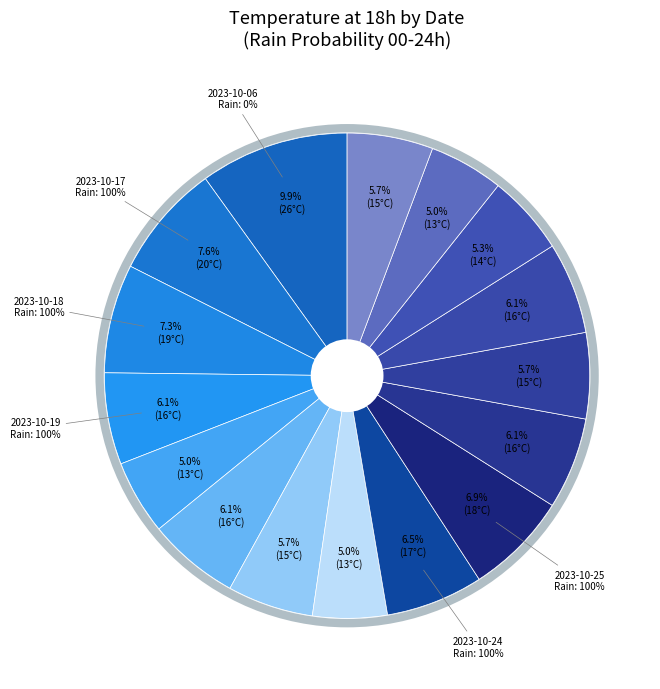

Rank the categories by value from highest to lowest.

2023-10-06, 2023-10-17, 2023-10-18, 2023-10-25, 2023-10-24, 2023-10-19, 2023-10-21, 2023-10-26, 2023-10-28, 2023-10-22, 2023-10-27, 2023-10-31, 2023-10-29, 2023-10-20, 2023-10-23, 2023-10-30